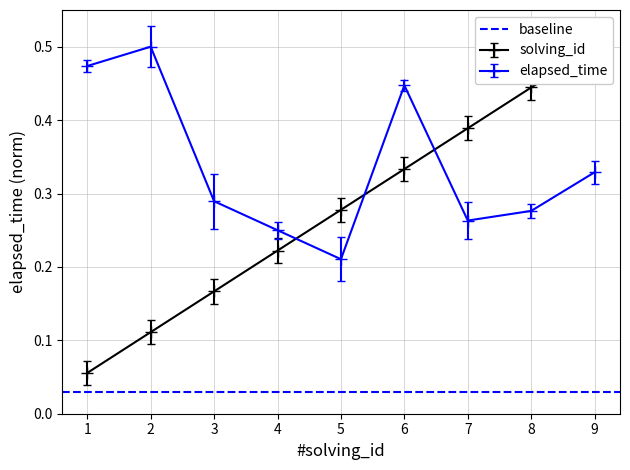

What is the difference between the solving_id values at 2 and 8?

0.3